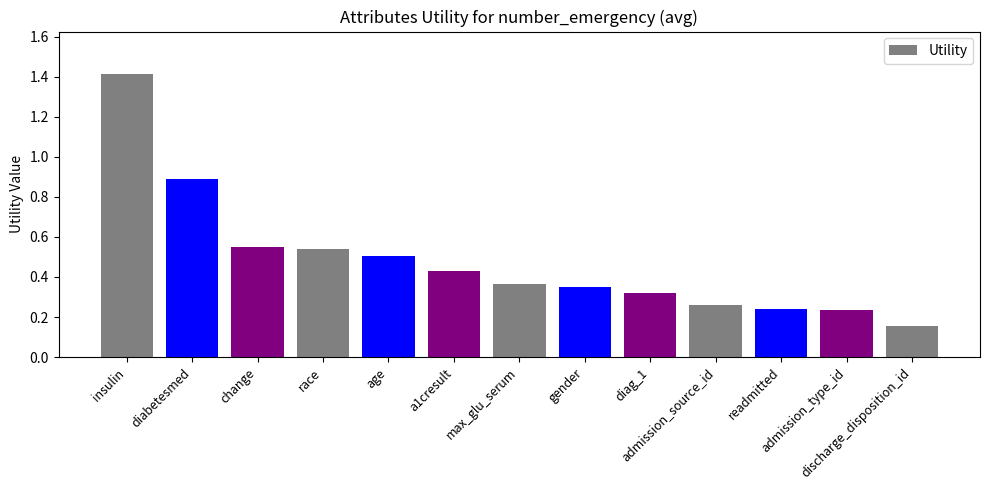

What is the difference between the maximum and minimum values?

1.3